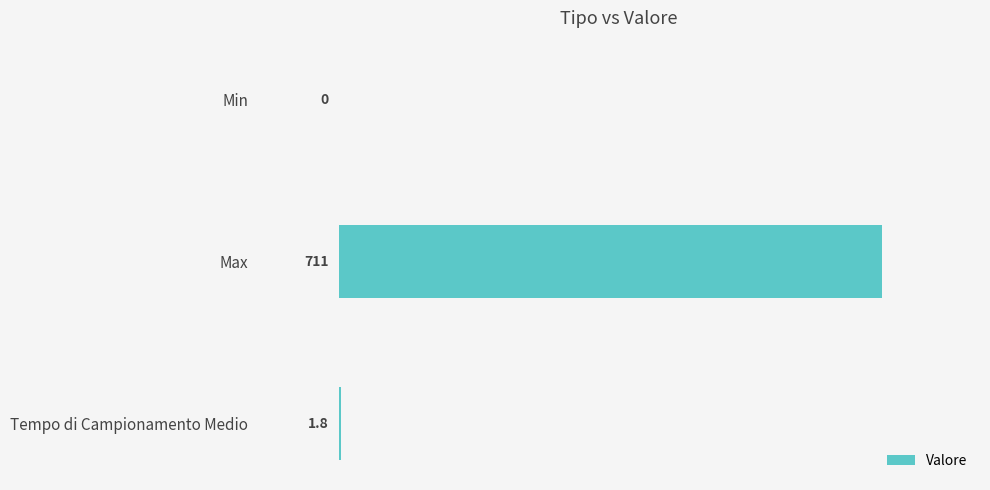

How many positive values are there?

2